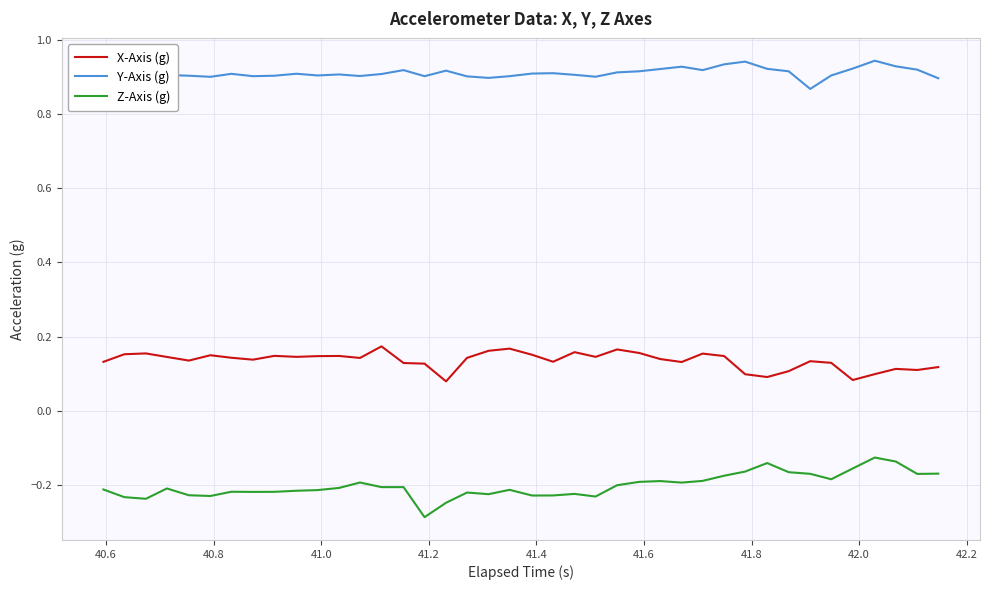

True or false: Z-Axis (g) and Y-Axis (g) cross at least once.

False